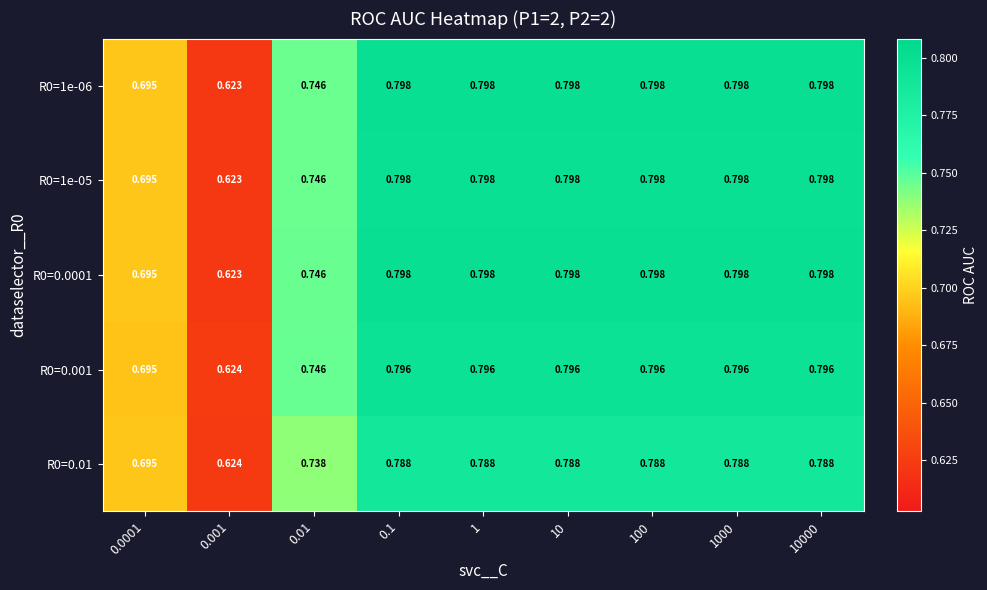

Is the value of R0=1e-06 at 0.0001 greater than the value of R0=0.0001 at 0.01?

No